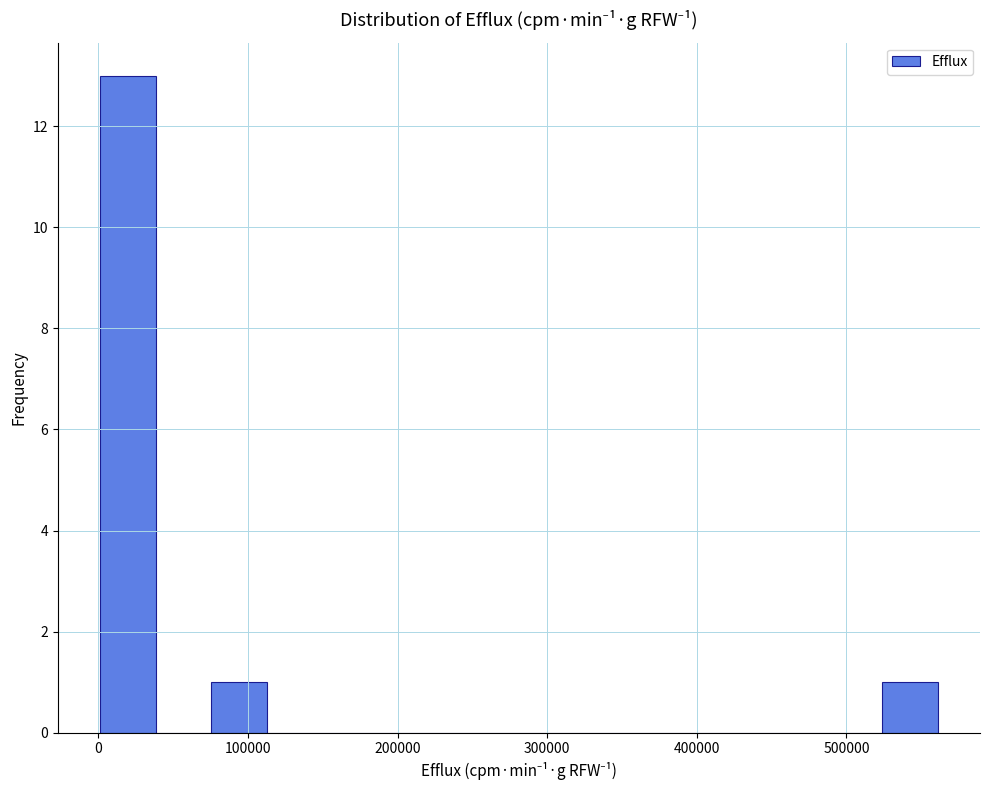

Read against the x-axis, roughly where is the centre of the tallest bar?

20000